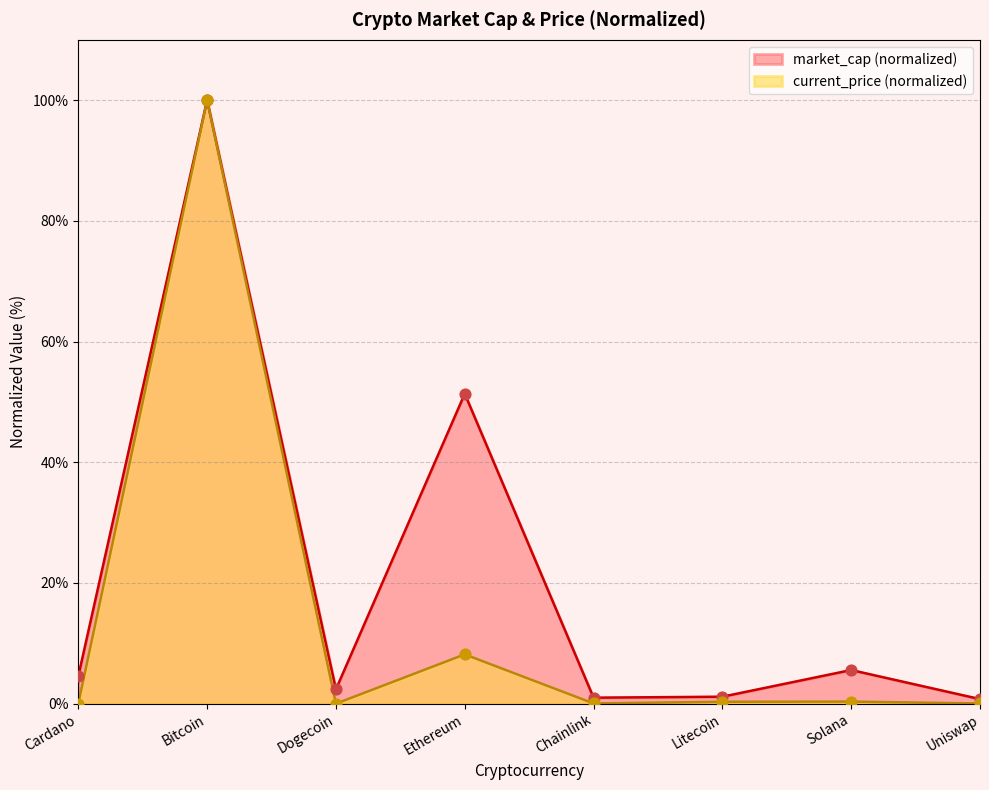

Which series reaches the minimum Y coordinate?

current_price